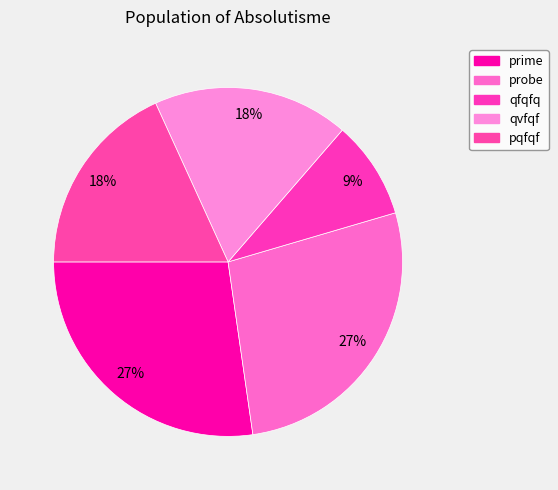

How many segments does this pie chart have?

5